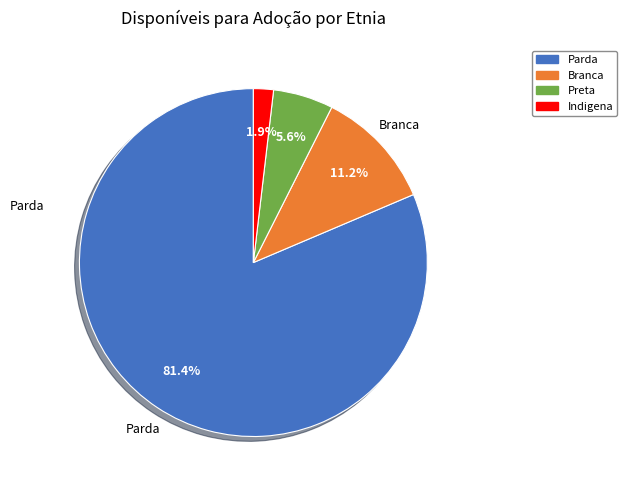

Is it true that Parda is 88% of the pie?

False